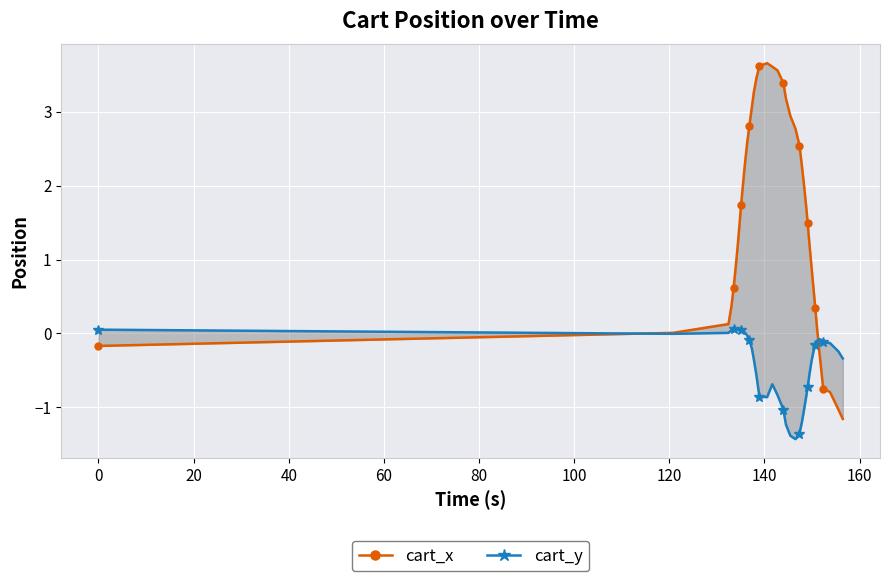

Is the value of cart_x at 38 greater than the value of cart_y at 33?

No